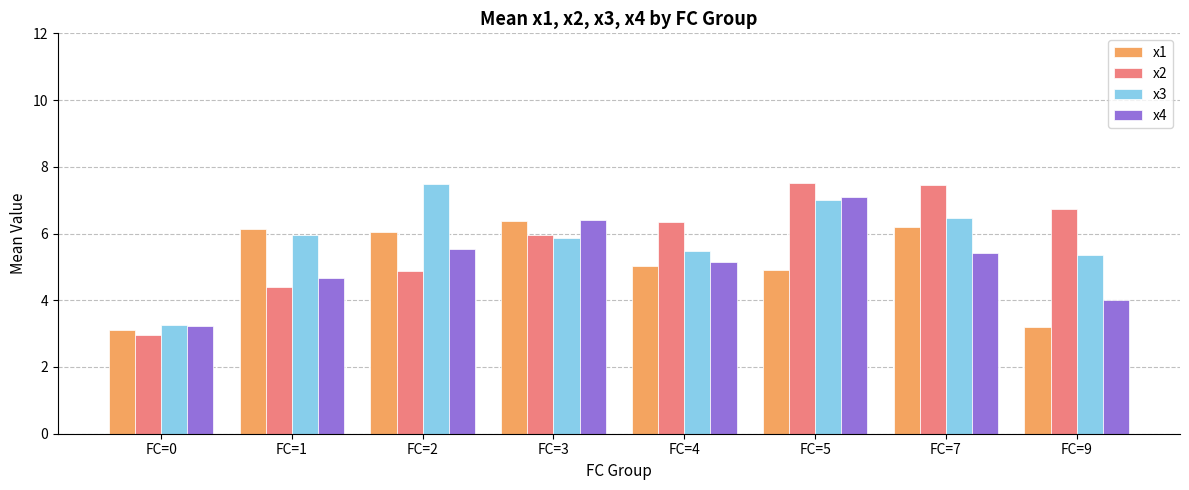

What are all the series names shown in the legend?

x1, x2, x3, x4